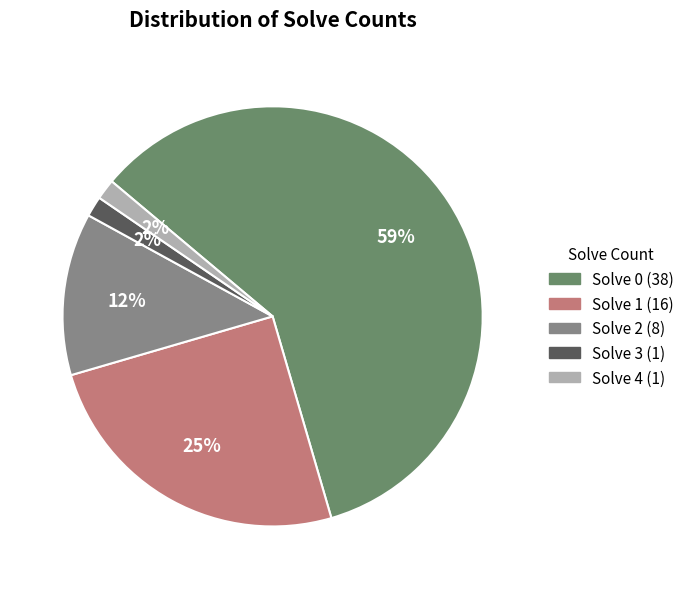

What percentage is the Solve 1 slice, to the nearest percent?

25%